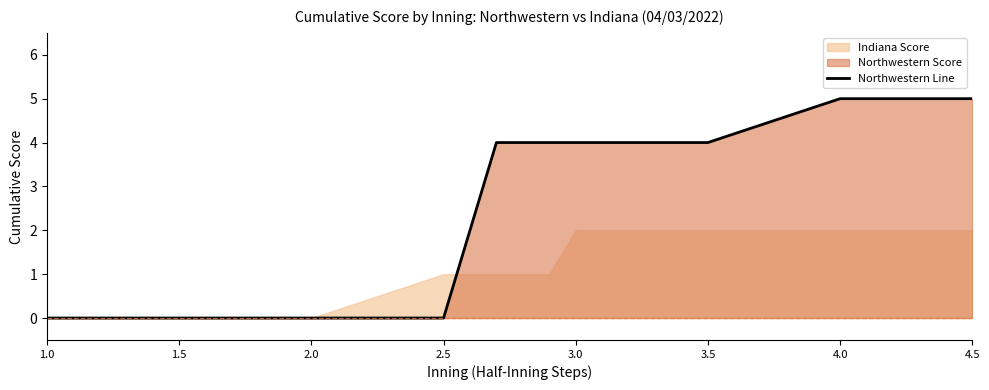

Is it true that Northwestern Line equals 5 at 4.0?

True